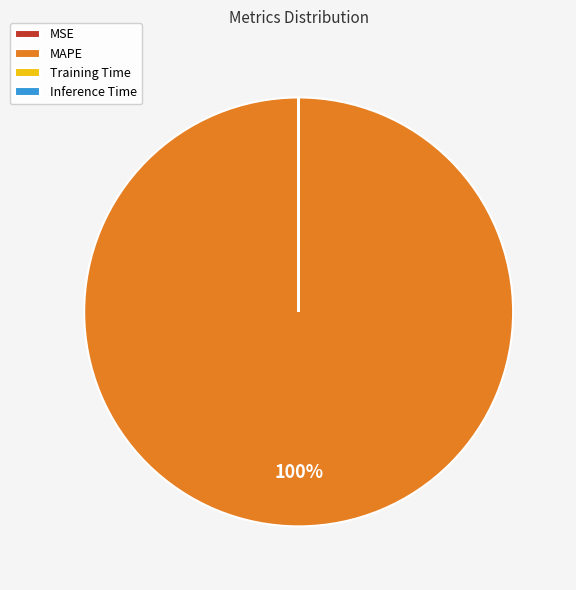

Which category has the biggest portion of the pie?

MAPE